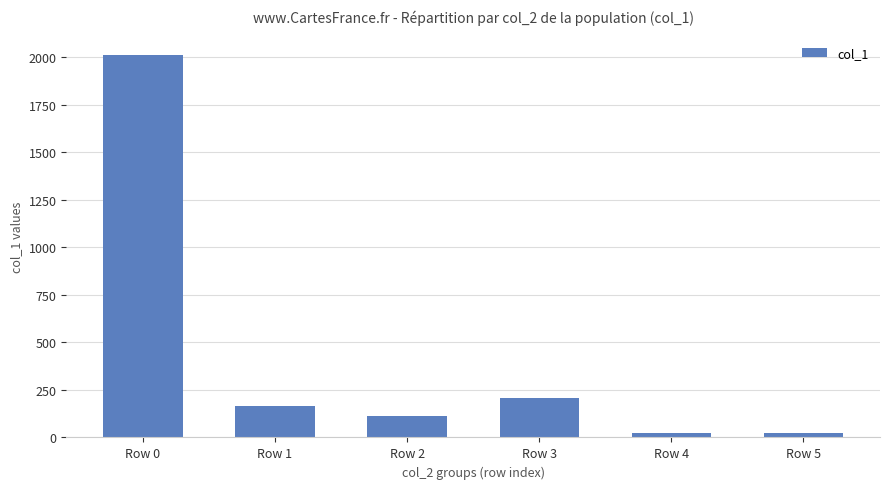

True or false: the data shows 498 at Row 0.

False